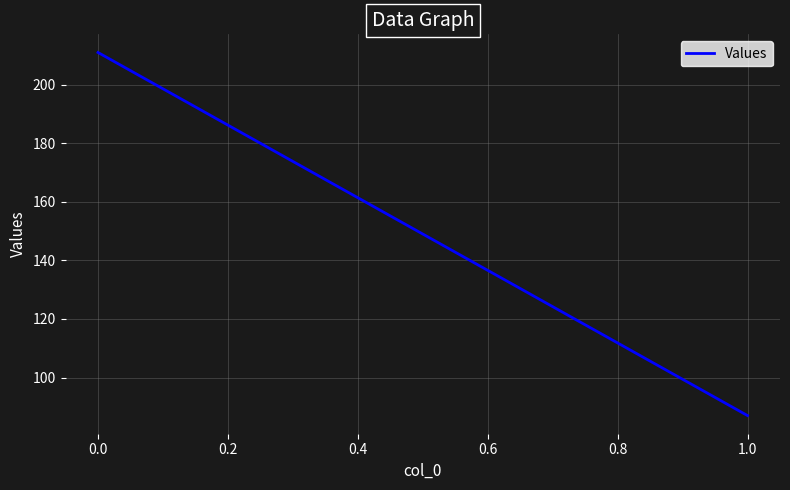

The chart shows a value of 150 at 1.0. True or false?

False